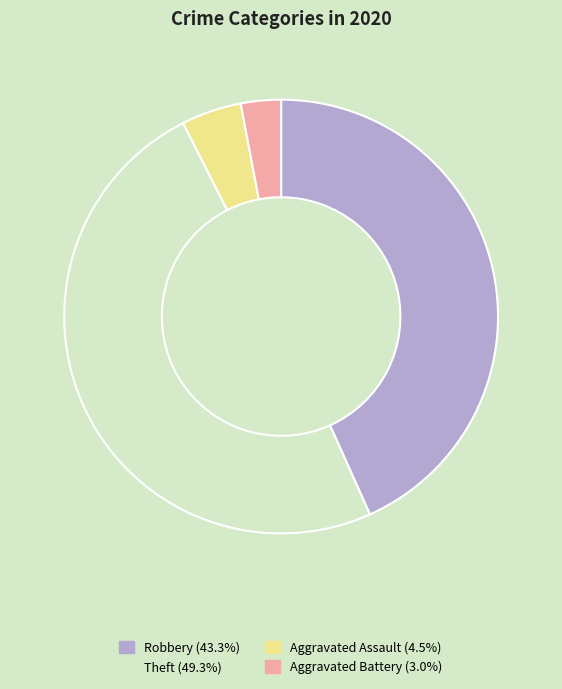

Is there a majority slice in this chart?

No